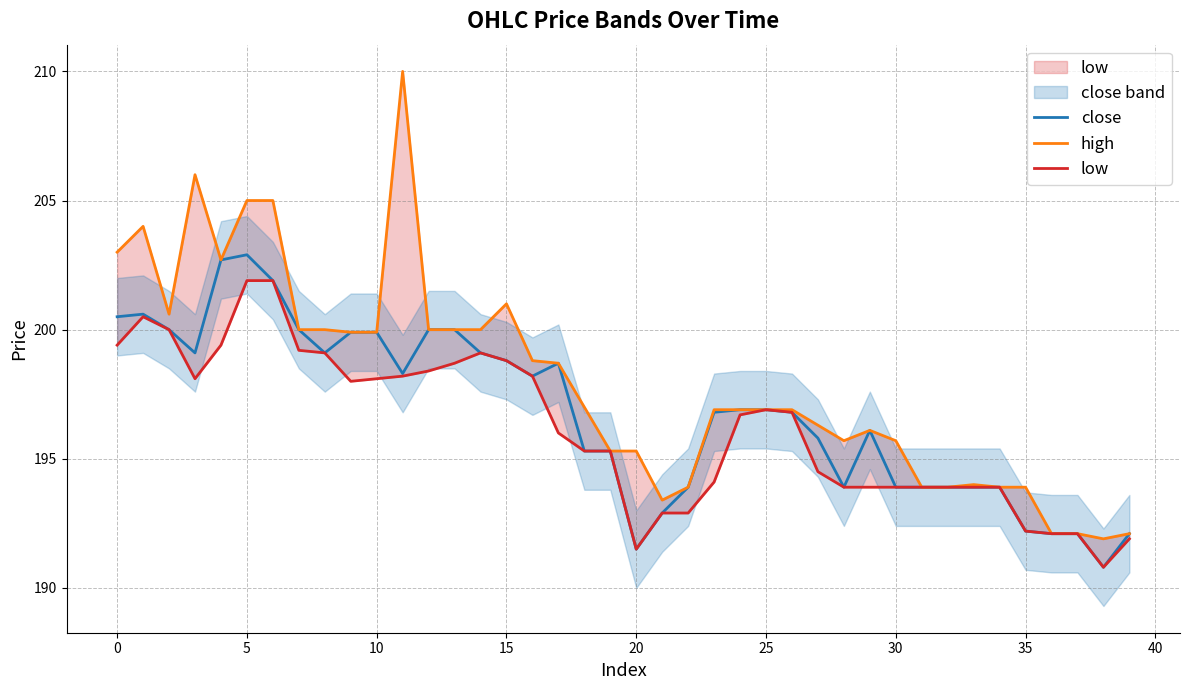

True or false: low and high intersect in this chart.

False